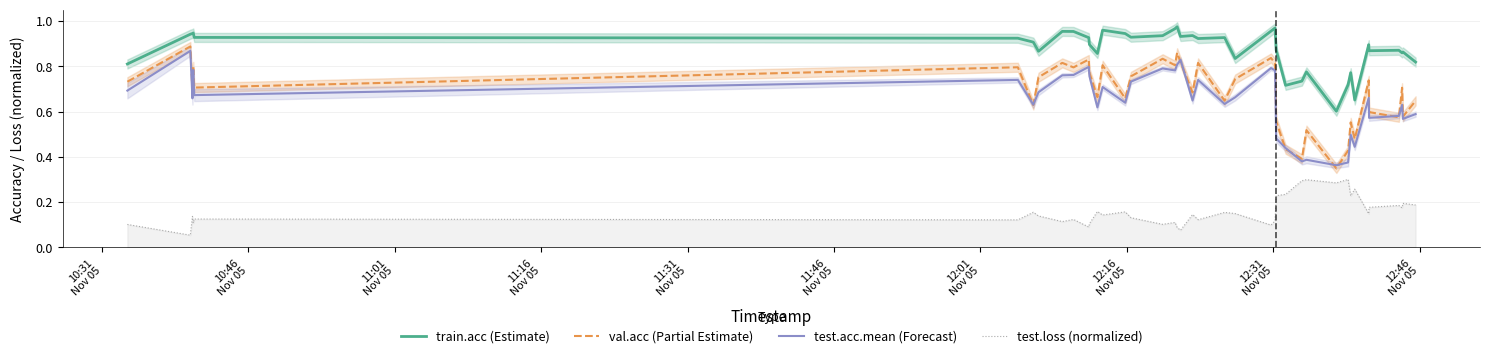

True or false: train.acc (Estimate) and test.loss (normalized) cross at least once.

False